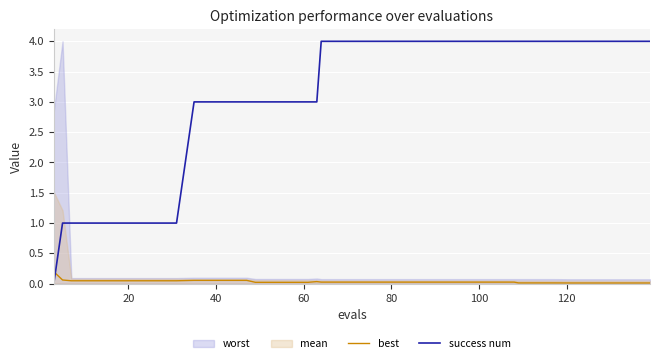

True or false: success num and best intersect in this chart.

True